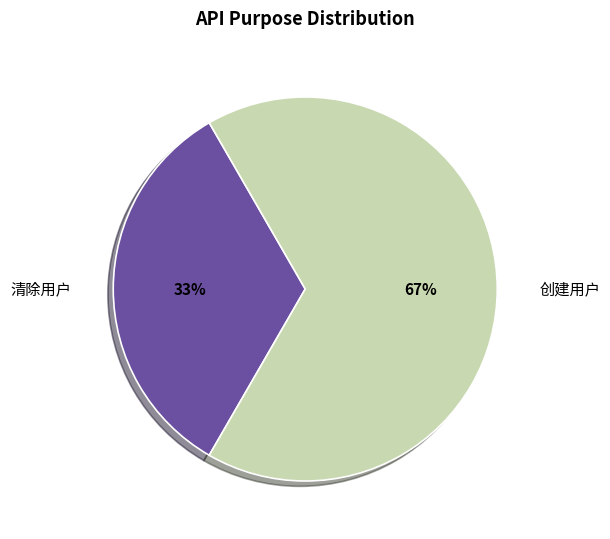

Does any single category account for the majority?

Yes